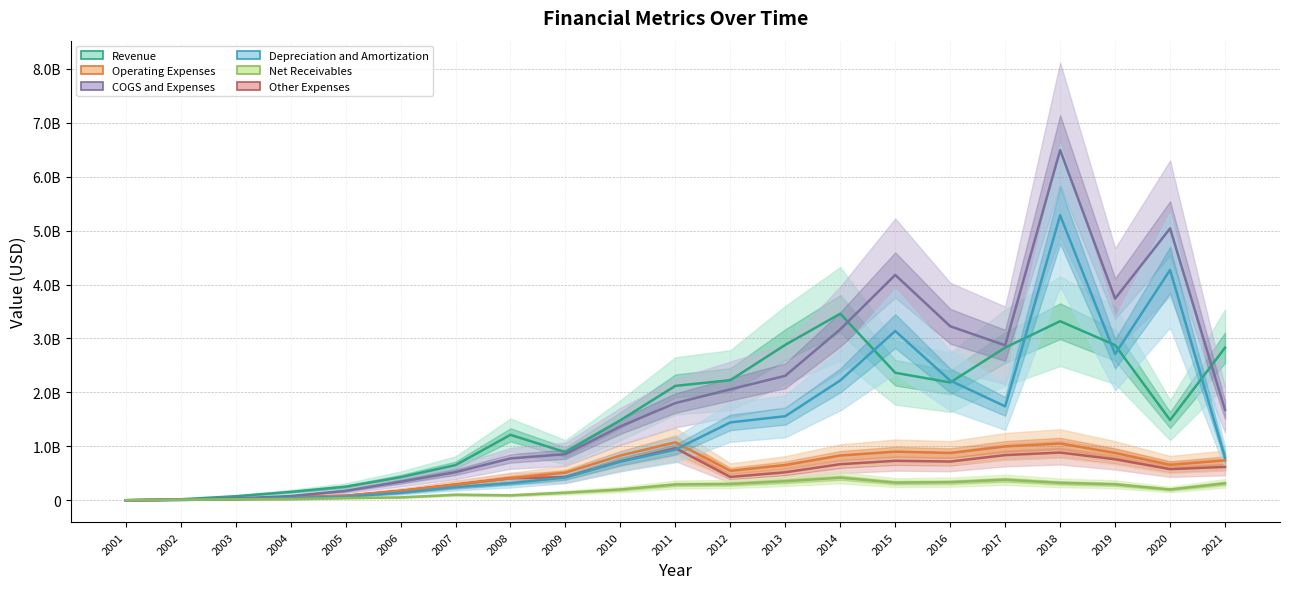

At which category does Operating Expenses reach its first local peak?

2011